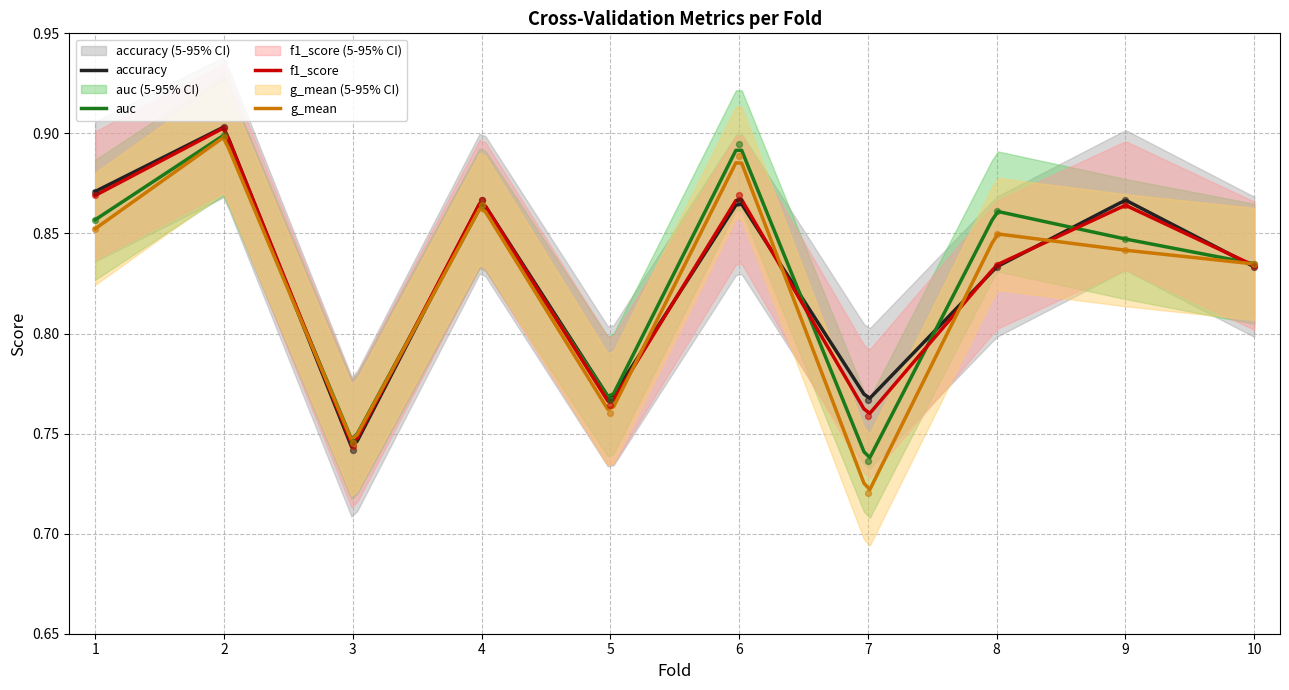

Which series has the widest spread of Y values?

g_mean